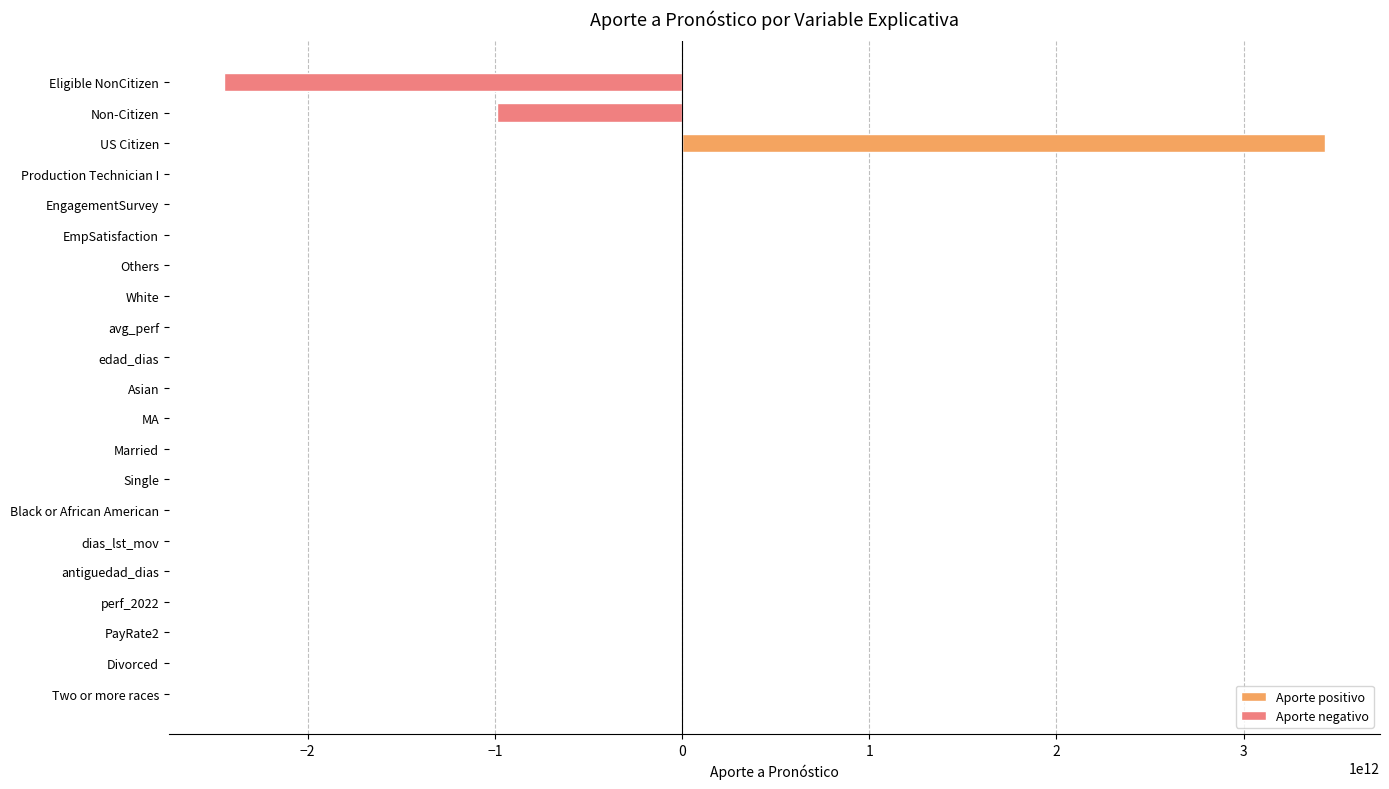

What are all the series names shown in the legend?

Aporte positivo, Aporte negativo